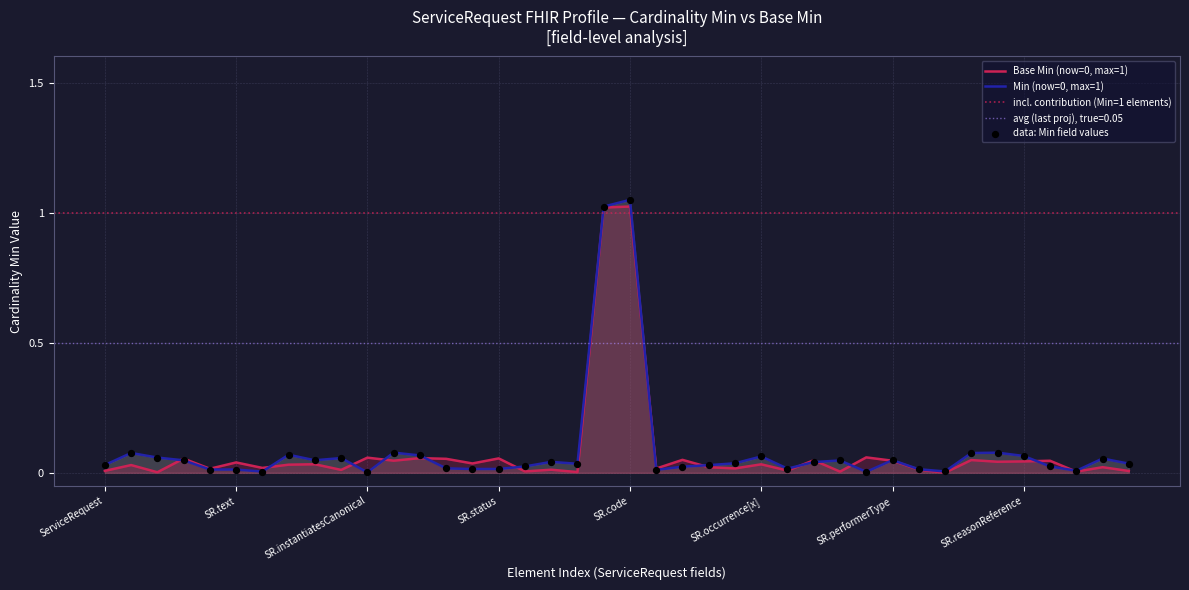

Which series has the largest total across all categories?

Base Min